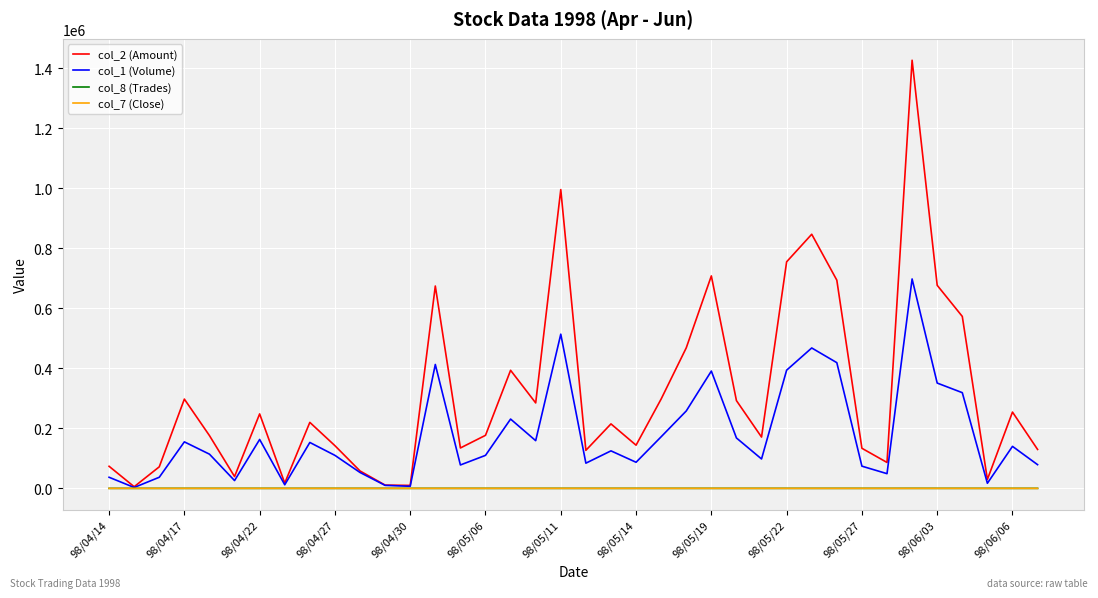

How many times do col_8 (Trades) and col_7 (Close) cross each other?

2